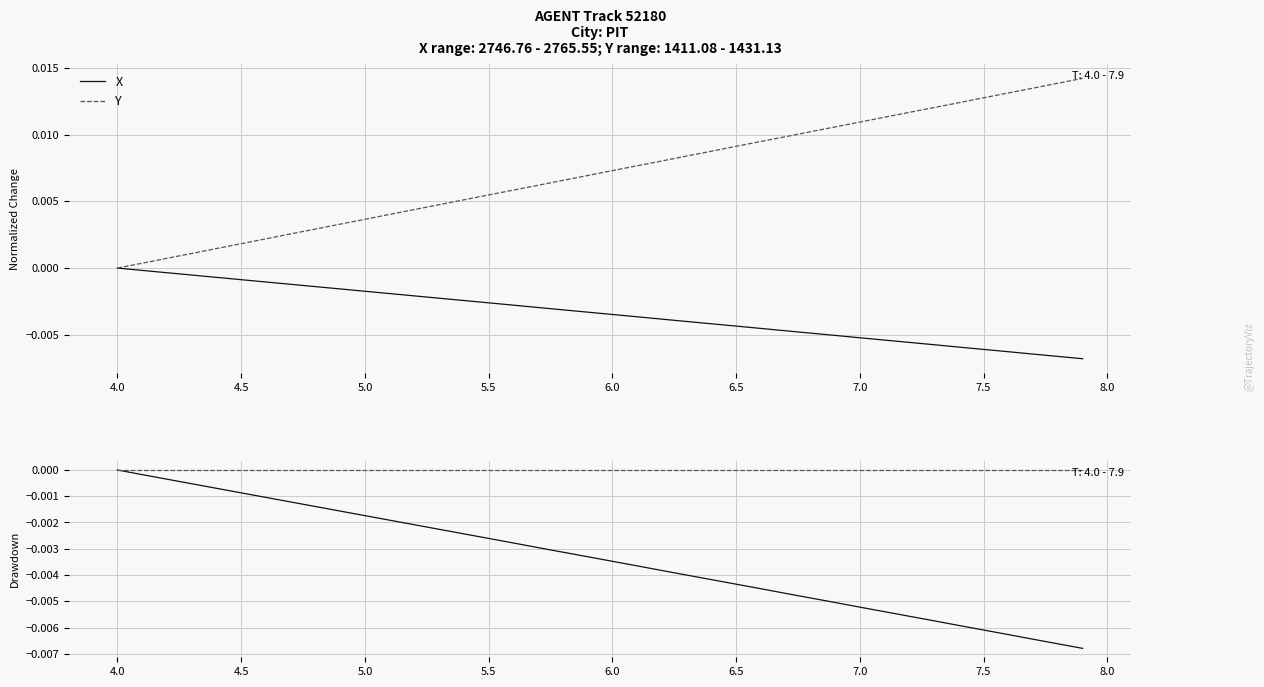

Is this an area chart (filled region under the line)?

No